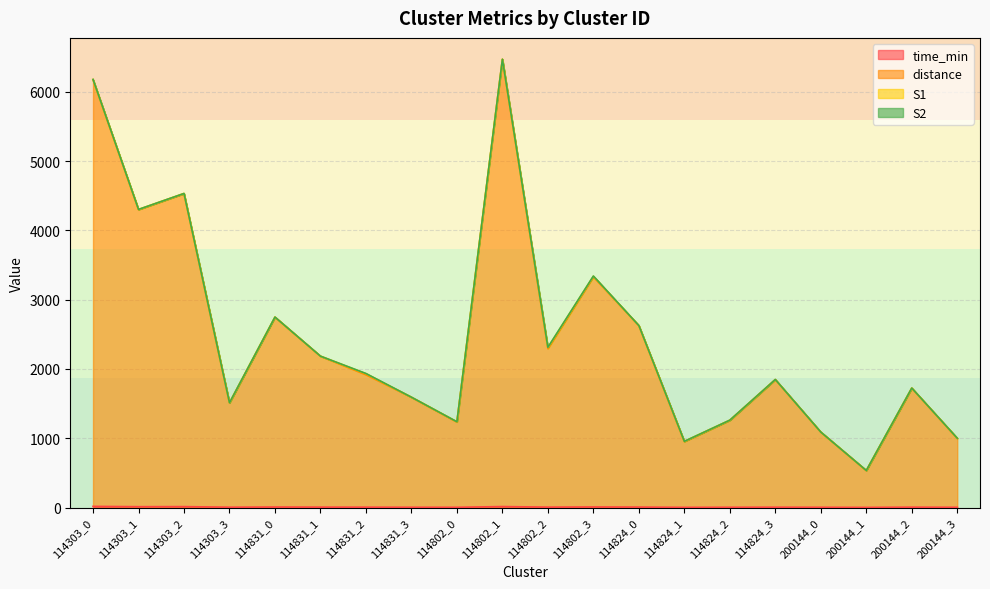

In time_min, how many points are higher than both neighbors (excluding endpoints)?

6